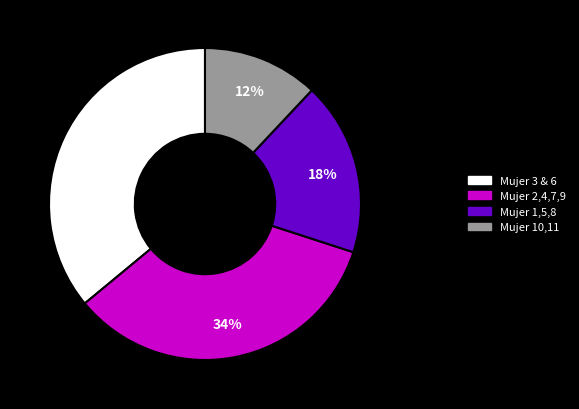

To the nearest percent, what percentage of the pie is Mujer 2,4,7,9?

34%